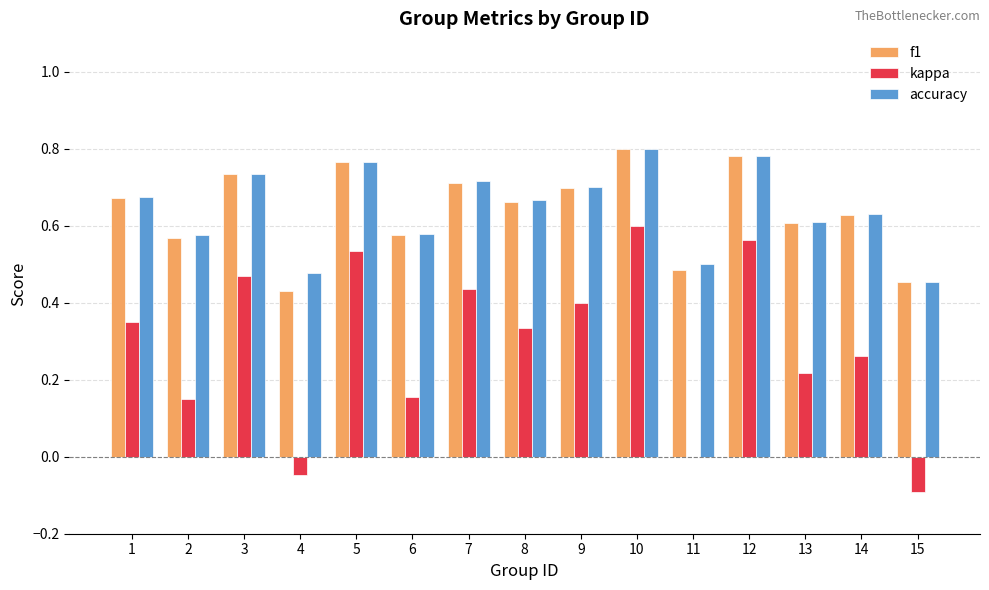

Is it true that kappa equals 0.4 at 14?

False